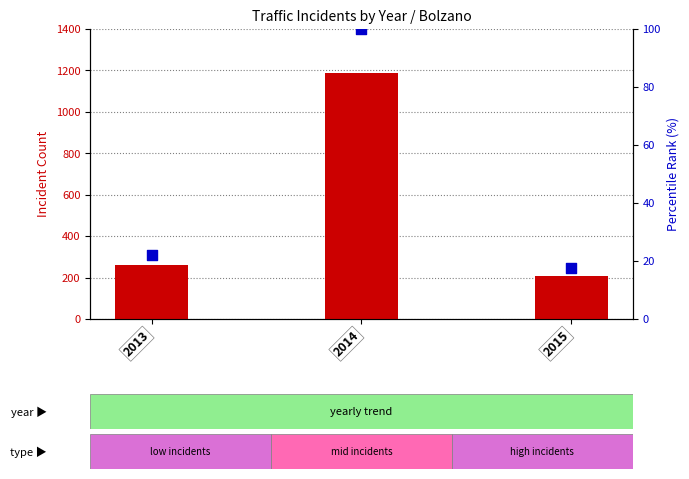

What is the total value across all series at 2014?

1286.0